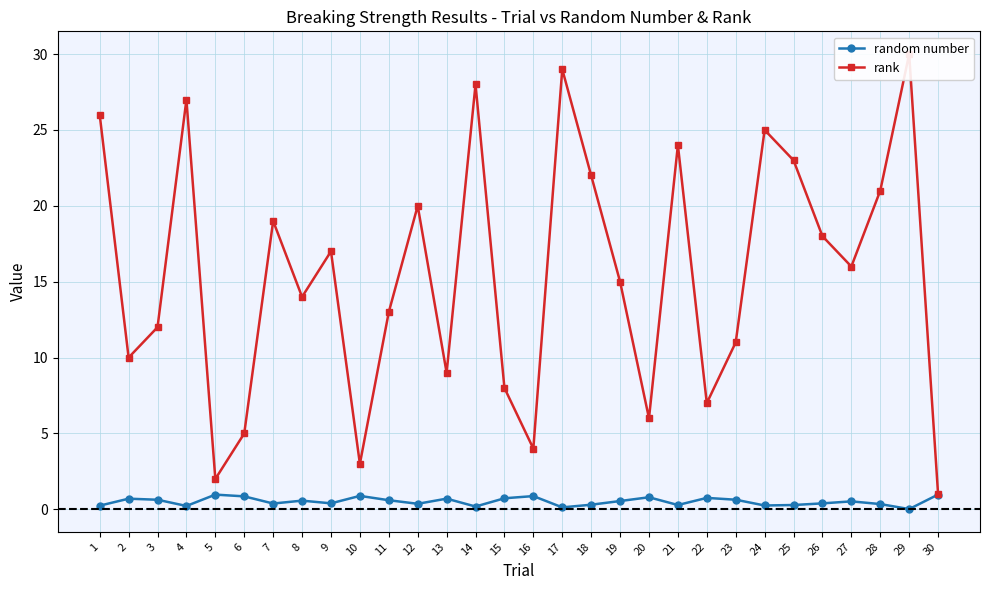

Count the number of categories in the chart.

30